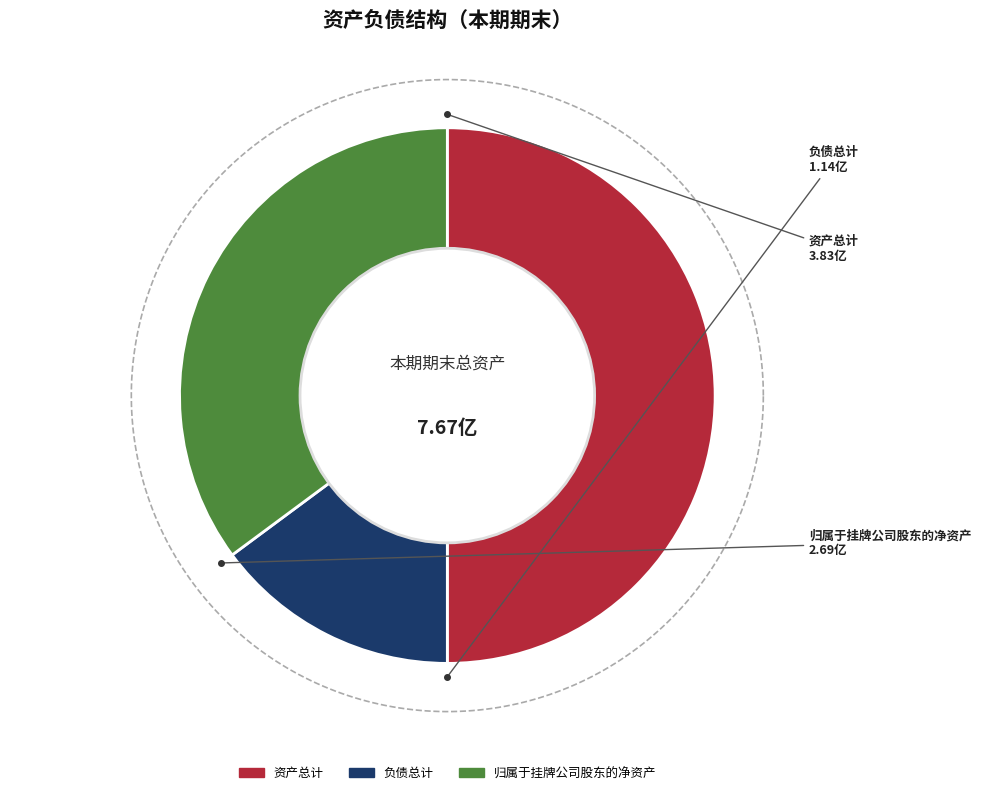

Count the number of slices in the pie.

3